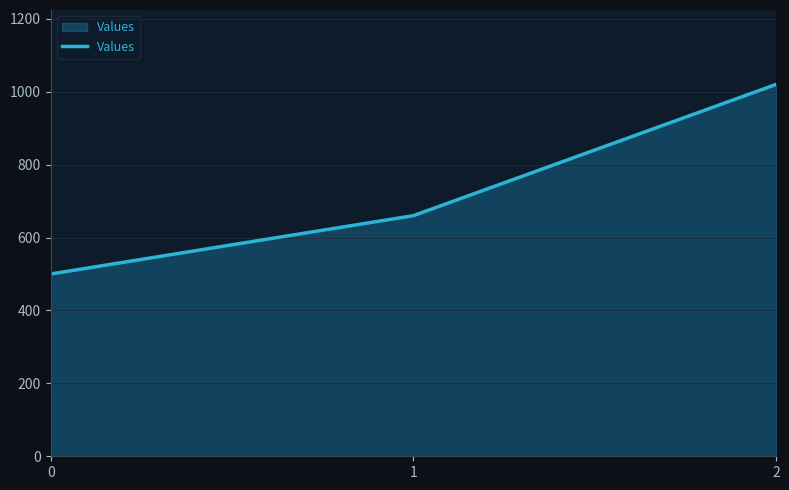

Does the chart display data point markers on the line(s)?

No